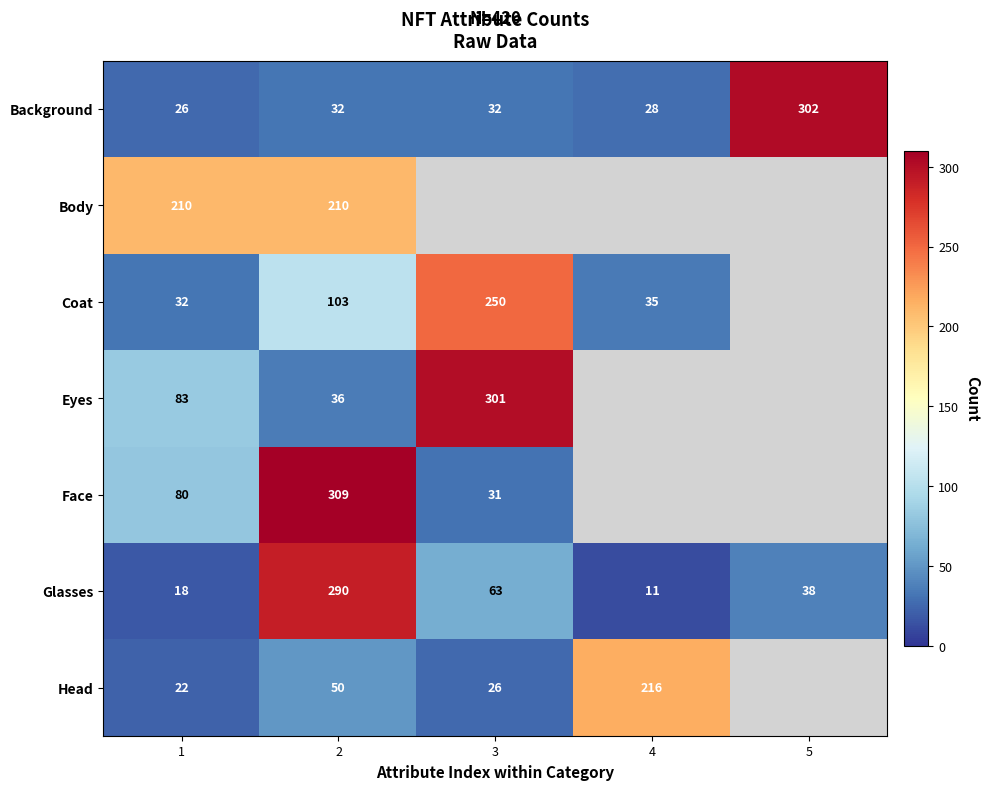

Is the value of Head at 1 greater than the value of Body at 2?

No